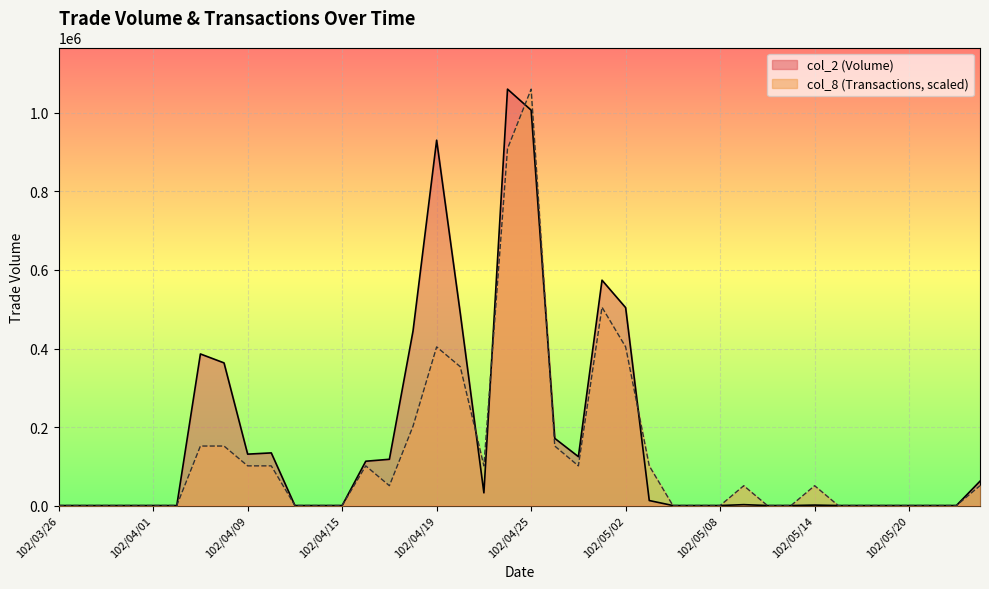

How many lines are shown in the chart?

2